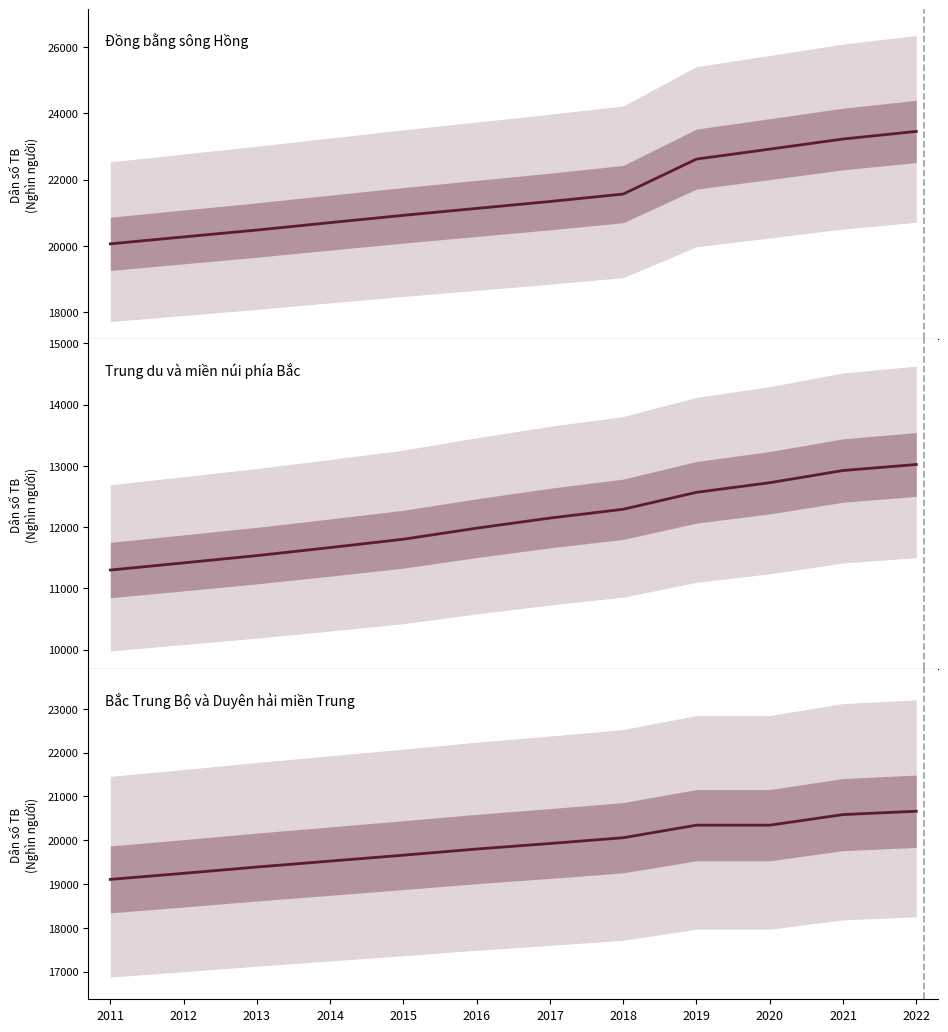

What is the value of the Trung du và miền núi phía Bắc point at the 4th from the left?

11667.5